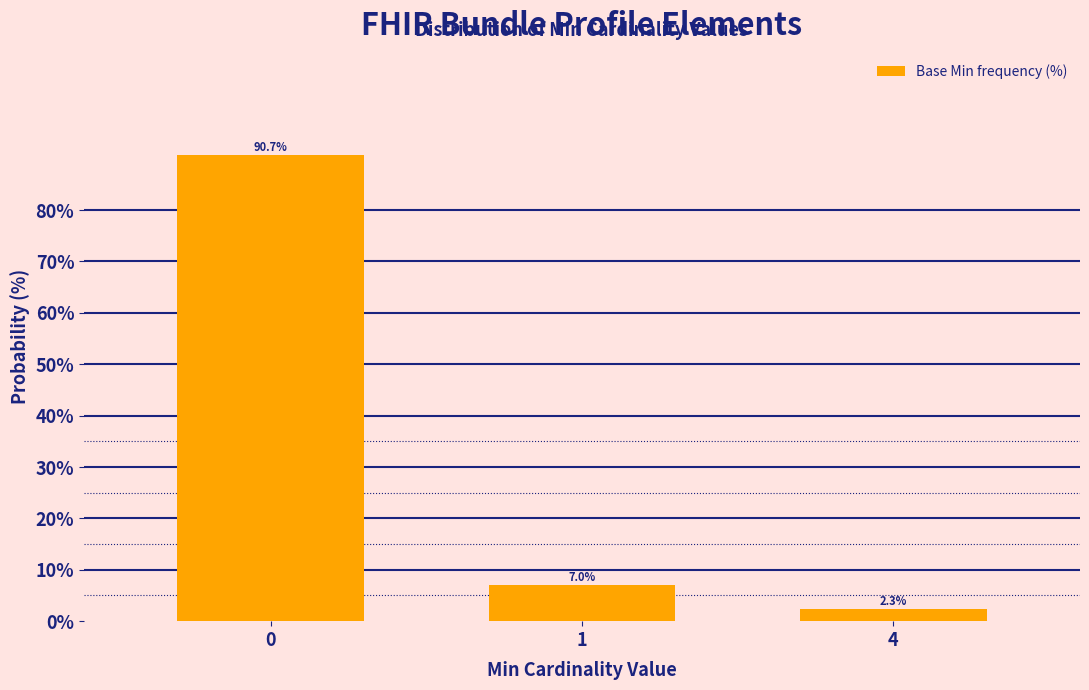

Reading left to right, list all the values displayed in this chart.

0=90.7	1=7.0	4=2.3